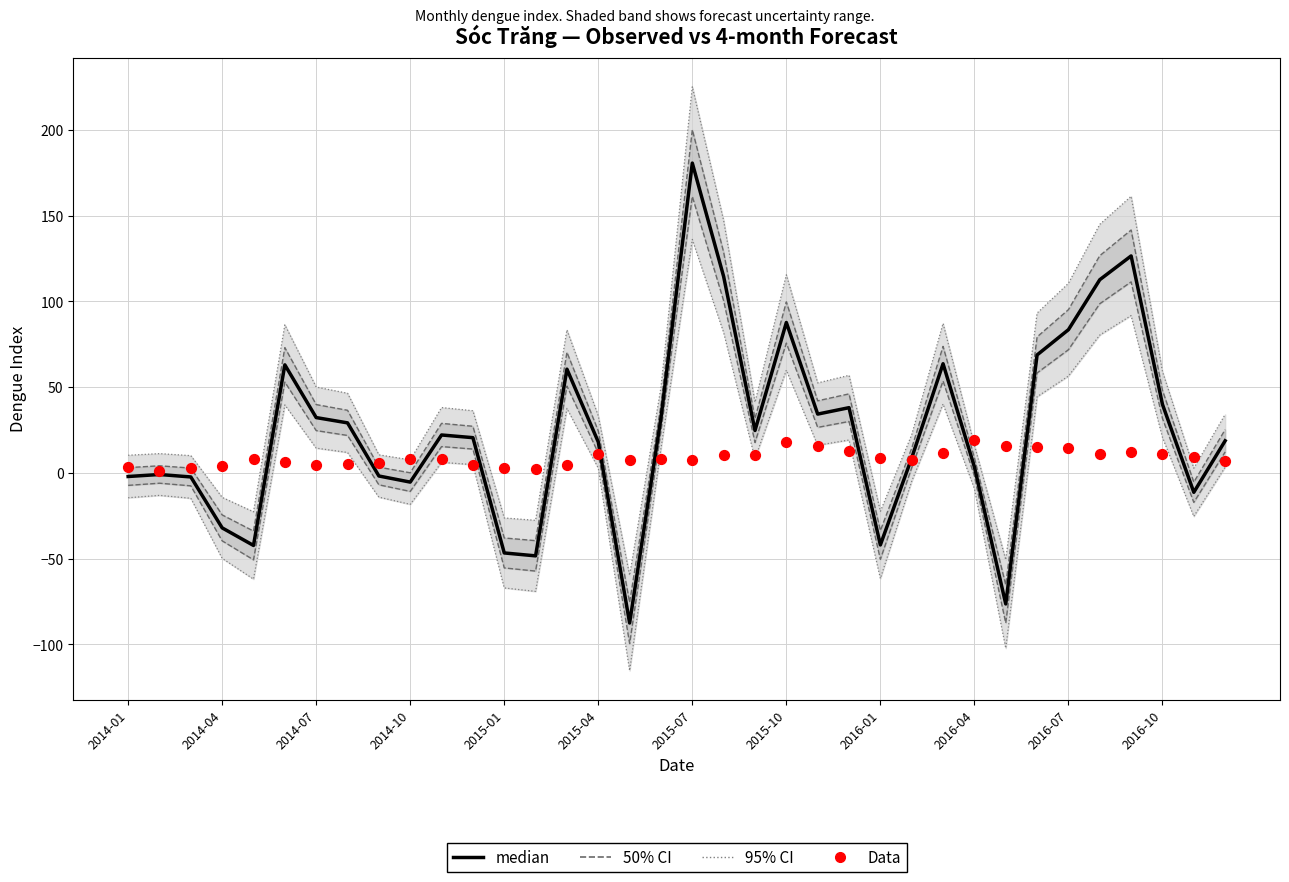

Which series has the largest total across all categories?

median